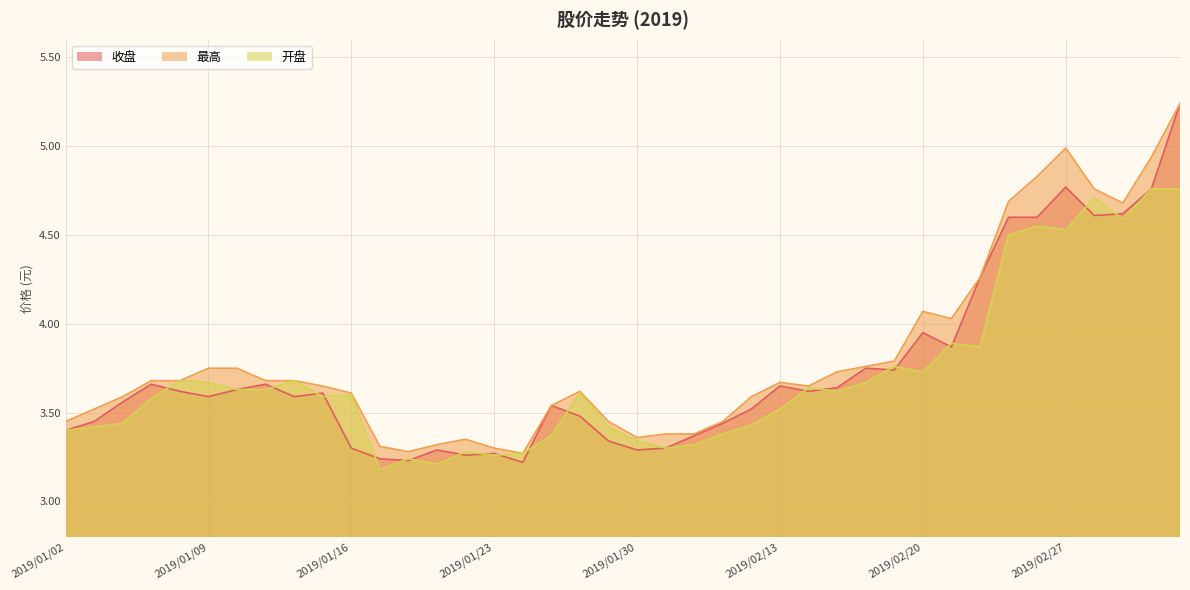

Where is 收盘 nearest to the value 4?

2019/02/20